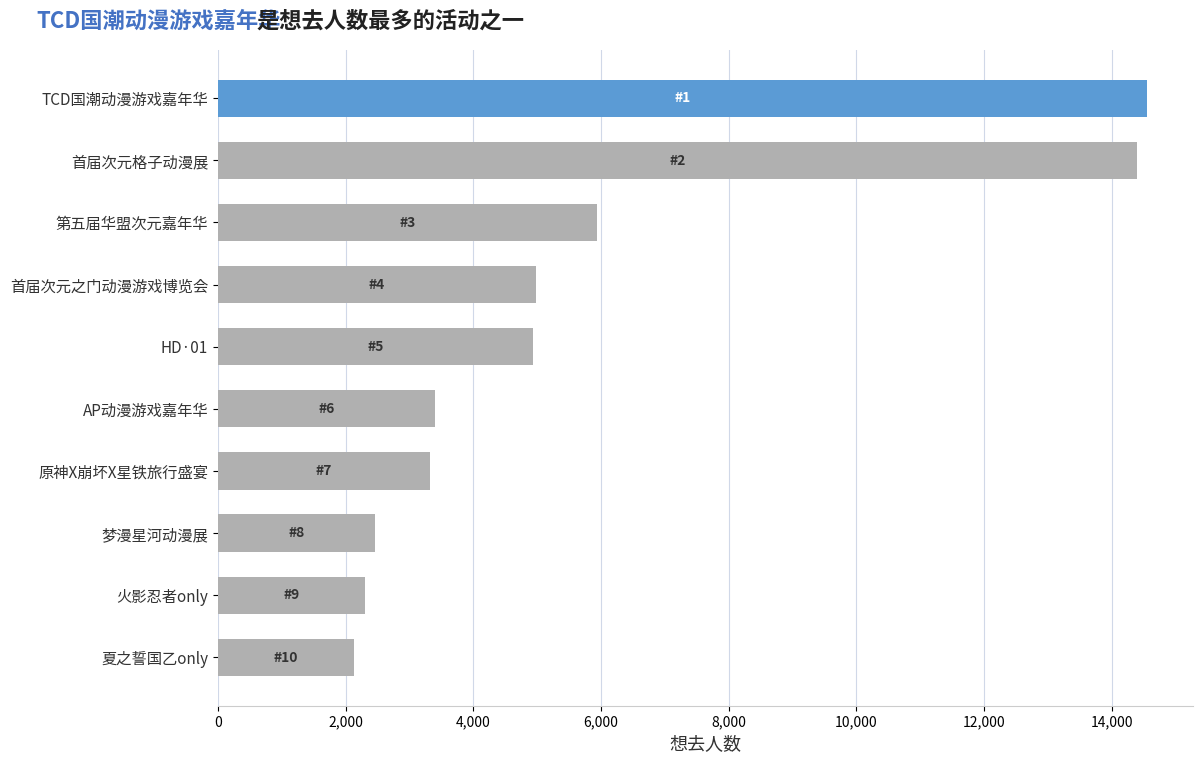

Are the bars horizontal?

Yes